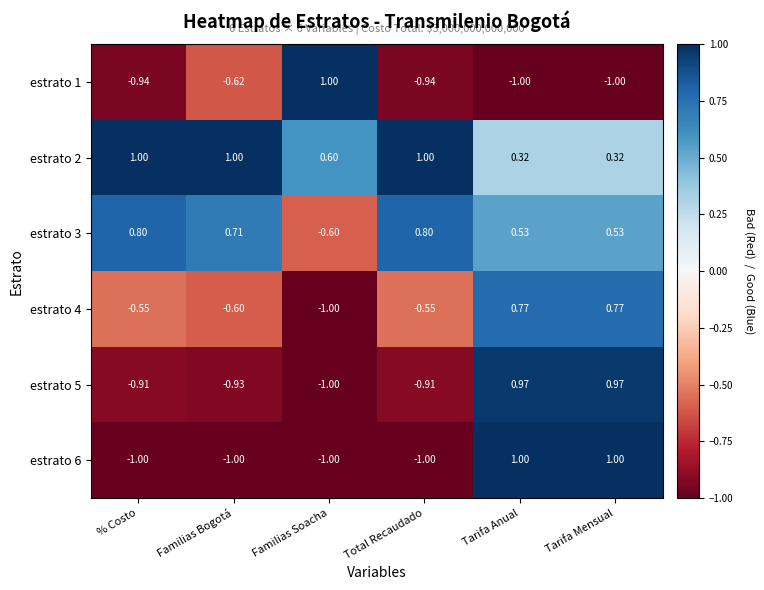

Where does the estrato 3 series first go above 0?

% Costo